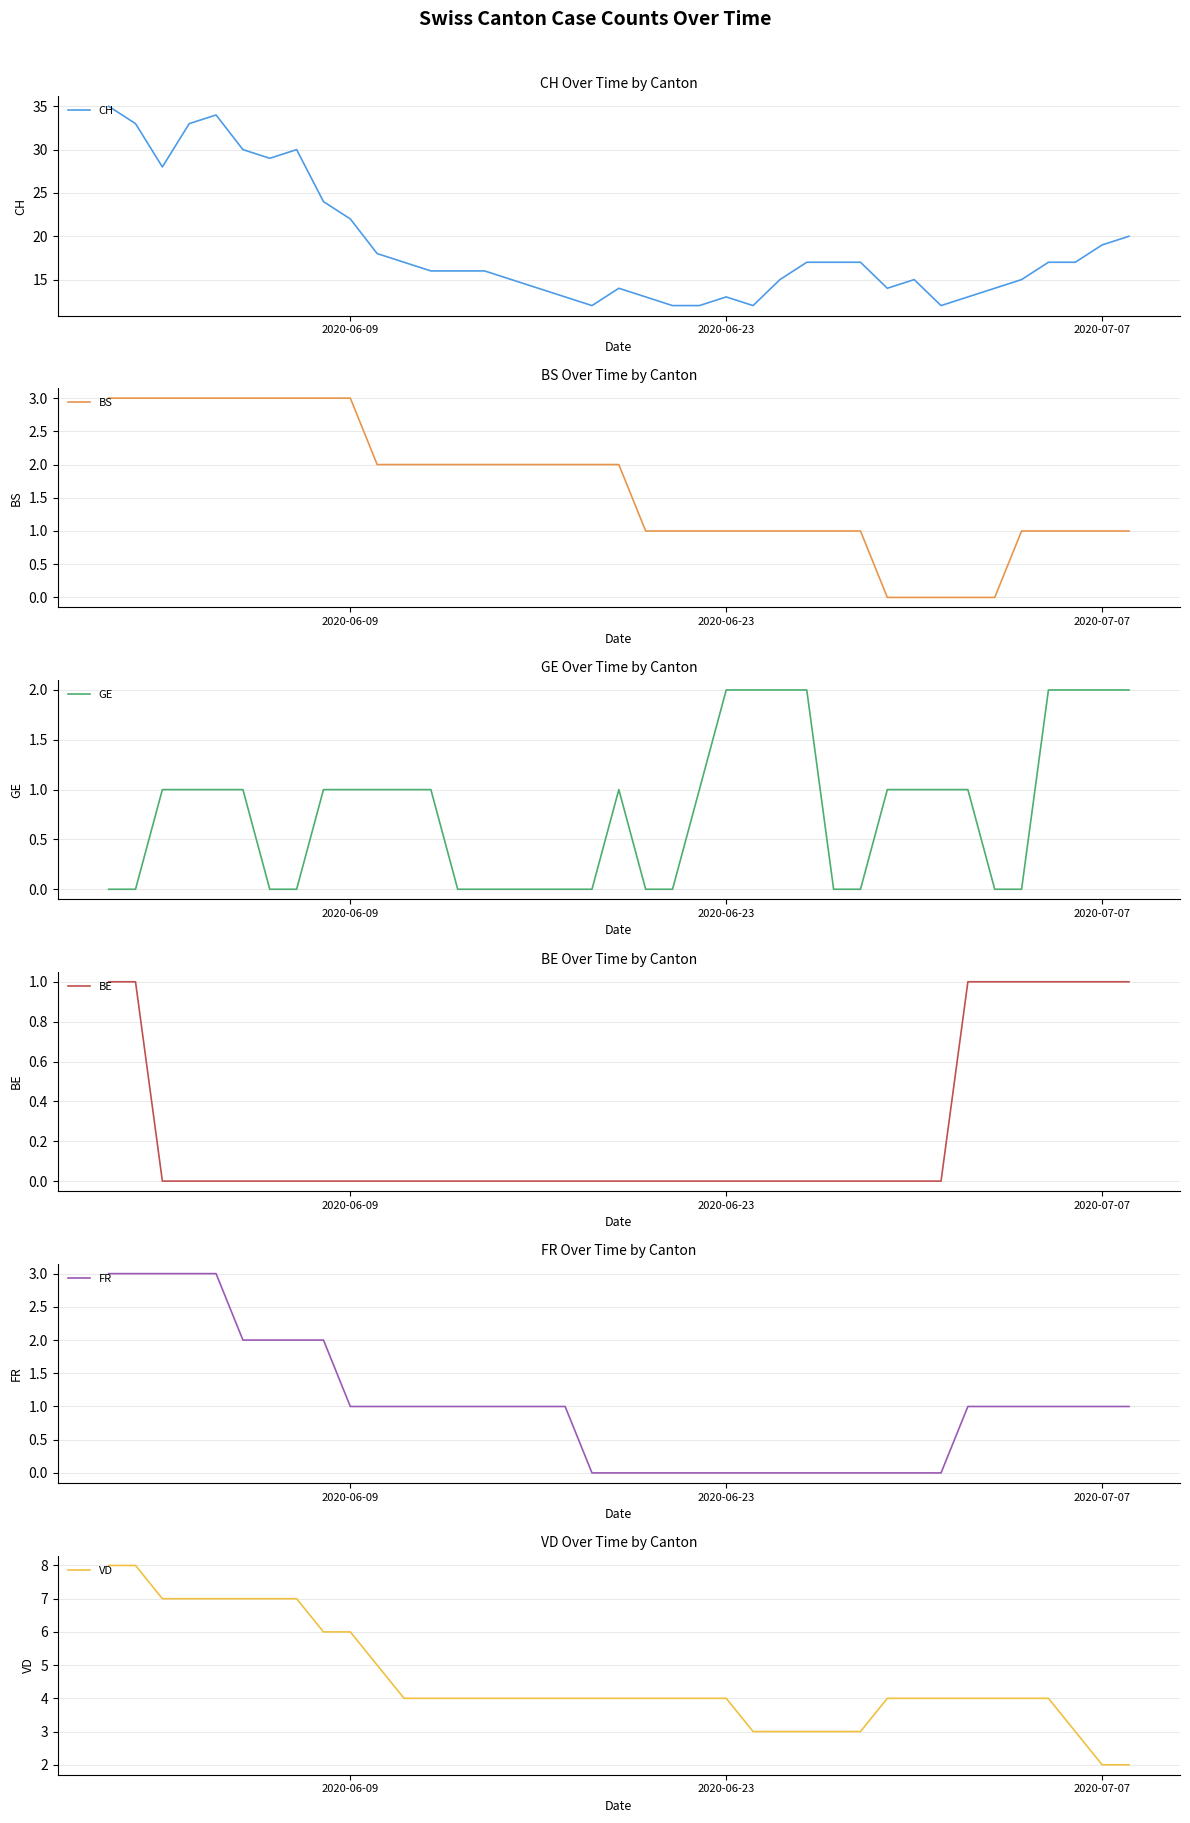

What are all the series names shown in the legend?

CH, BS, GE, BE, FR, VD